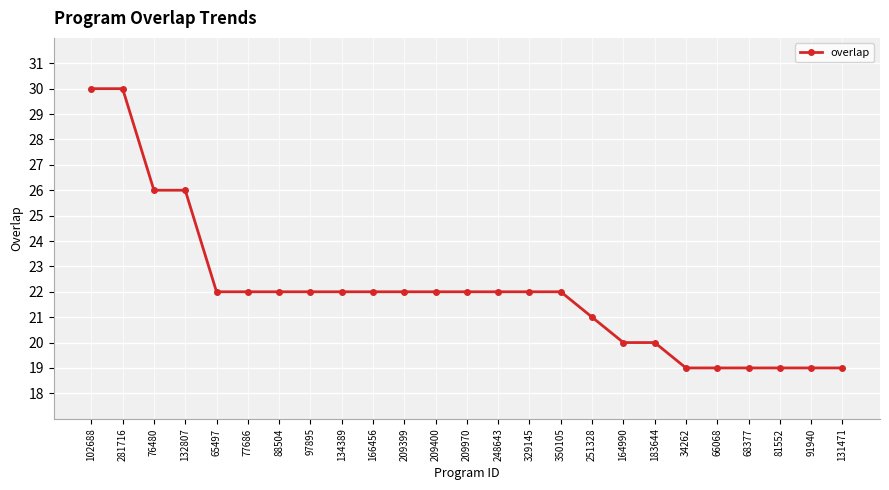

How many lines are shown in the chart?

1